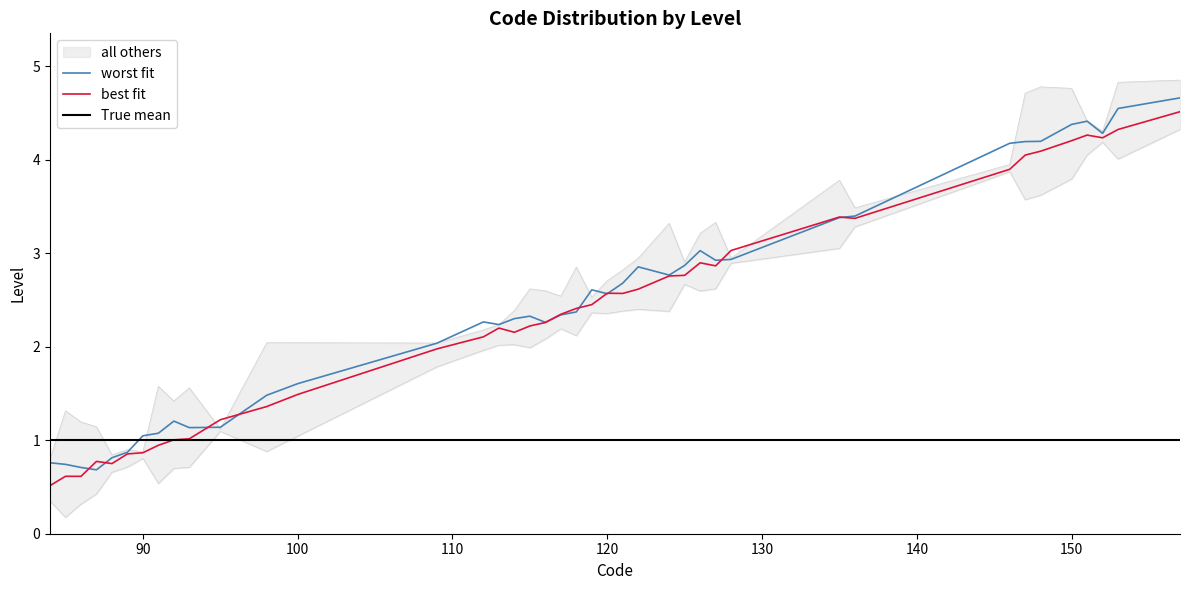

What is the value of the worst fit point at the 13th from the left?

1.6